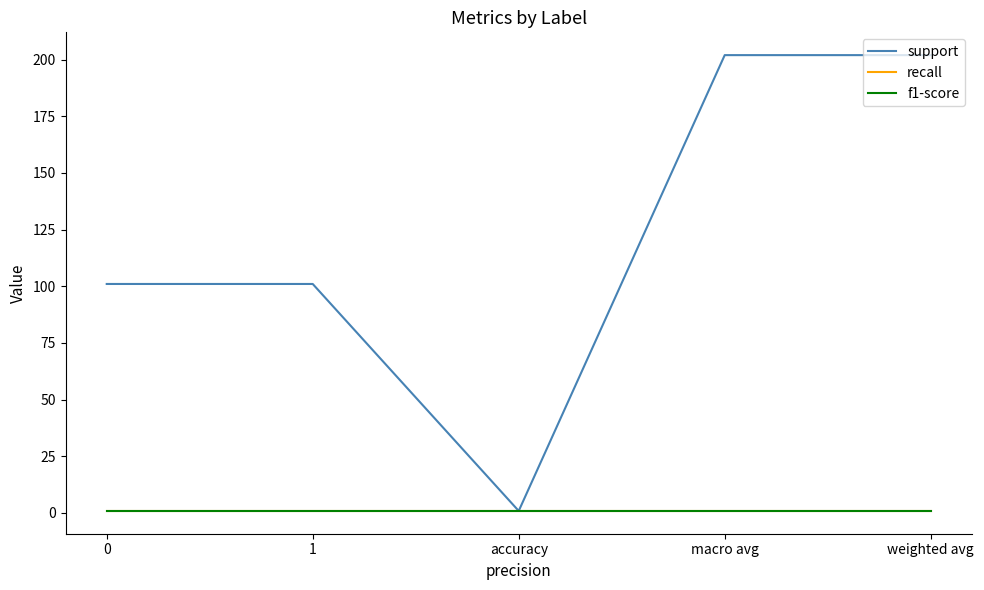

Is this an area chart (filled region under the line)?

No